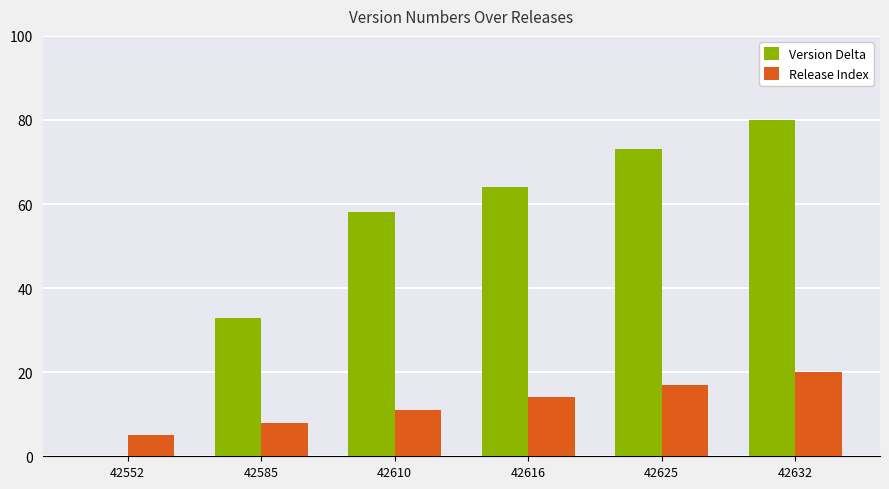

Which series has the largest total across all categories?

Version Delta